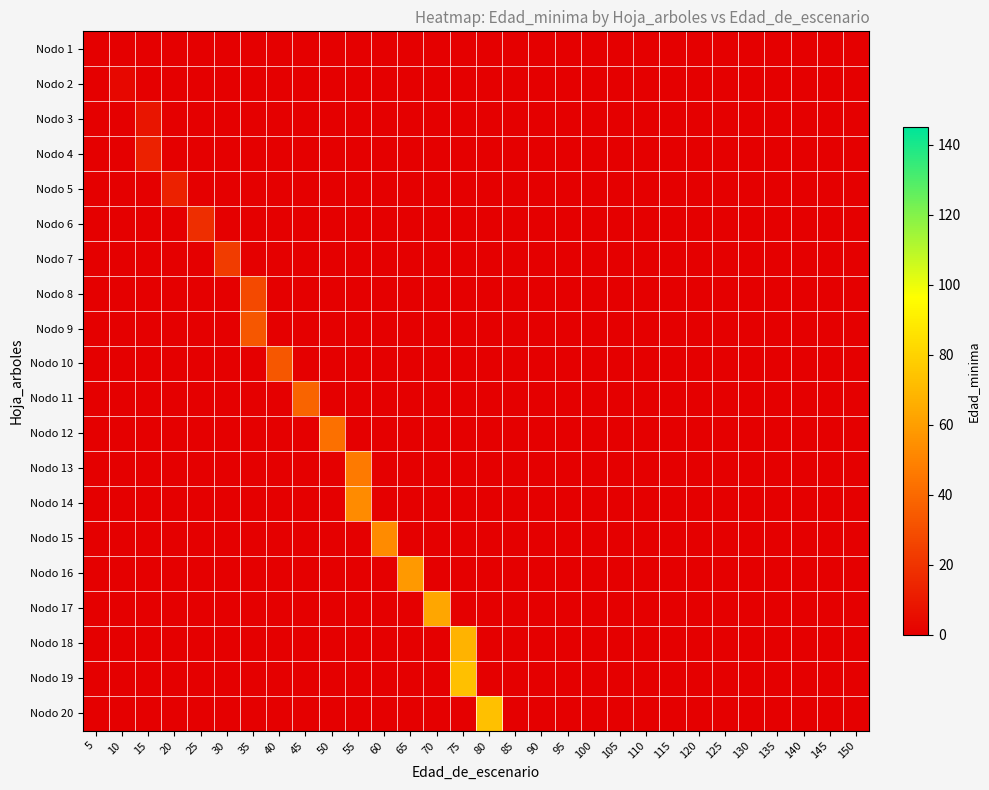

Reading left to right, extract all data points from this chart.

row_0: 5=0	10=-1	15=-1	20=-1	25=-1	30=-1	35=-1	40=-1	45=-1	50=-1	55=-1	60=-1	65=-1	70=-1	75=-1	80=-1	85=-1	90=-1	95=-1	100=-1	105=-1	110=-1	115=-1	120=-1	125=-1	130=-1	135=-1	140=-1	145=-1	150=-1
row_1: 5=-1	10=3	15=-1	20=-1	25=-1	30=-1	35=-1	40=-1	45=-1	50=-1	55=-1	60=-1	65=-1	70=-1	75=-1	80=-1	85=-1	90=-1	95=-1	100=-1	105=-1	110=-1	115=-1	120=-1	125=-1	130=-1	135=-1	140=-1	145=-1	150=-1
row_2: 5=-1	10=-1	15=8	20=-1	25=-1	30=-1	35=-1	40=-1	45=-1	50=-1	55=-1	60=-1	65=-1	70=-1	75=-1	80=-1	85=-1	90=-1	95=-1	100=-1	105=-1	110=-1	115=-1	120=-1	125=-1	130=-1	135=-1	140=-1	145=-1	150=-1
row_3: 5=-1	10=-1	15=13	20=-1	25=-1	30=-1	35=-1	40=-1	45=-1	50=-1	55=-1	60=-1	65=-1	70=-1	75=-1	80=-1	85=-1	90=-1	95=-1	100=-1	105=-1	110=-1	115=-1	120=-1	125=-1	130=-1	135=-1	140=-1	145=-1	150=-1
row_4: 5=-1	10=-1	15=-1	20=13	25=-1	30=-1	35=-1	40=-1	45=-1	50=-1	55=-1	60=-1	65=-1	70=-1	75=-1	80=-1	85=-1	90=-1	95=-1	100=-1	105=-1	110=-1	115=-1	120=-1	125=-1	130=-1	135=-1	140=-1	145=-1	150=-1
row_5: 5=-1	10=-1	15=-1	20=-1	25=18	30=-1	35=-1	40=-1	45=-1	50=-1	55=-1	60=-1	65=-1	70=-1	75=-1	80=-1	85=-1	90=-1	95=-1	100=-1	105=-1	110=-1	115=-1	120=-1	125=-1	130=-1	135=-1	140=-1	145=-1	150=-1
row_6: 5=-1	10=-1	15=-1	20=-1	25=-1	30=23	35=-1	40=-1	45=-1	50=-1	55=-1	60=-1	65=-1	70=-1	75=-1	80=-1	85=-1	90=-1	95=-1	100=-1	105=-1	110=-1	115=-1	120=-1	125=-1	130=-1	135=-1	140=-1	145=-1	150=-1
row_7: 5=-1	10=-1	15=-1	20=-1	25=-1	30=-1	35=28	40=-1	45=-1	50=-1	55=-1	60=-1	65=-1	70=-1	75=-1	80=-1	85=-1	90=-1	95=-1	100=-1	105=-1	110=-1	115=-1	120=-1	125=-1	130=-1	135=-1	140=-1	145=-1	150=-1
row_8: 5=-1	10=-1	15=-1	20=-1	25=-1	30=-1	35=33	40=-1	45=-1	50=-1	55=-1	60=-1	65=-1	70=-1	75=-1	80=-1	85=-1	90=-1	95=-1	100=-1	105=-1	110=-1	115=-1	120=-1	125=-1	130=-1	135=-1	140=-1	145=-1	150=-1
row_9: 5=-1	10=-1	15=-1	20=-1	25=-1	30=-1	35=-1	40=33	45=-1	50=-1	55=-1	60=-1	65=-1	70=-1	75=-1	80=-1	85=-1	90=-1	95=-1	100=-1	105=-1	110=-1	115=-1	120=-1	125=-1	130=-1	135=-1	140=-1	145=-1	150=-1
row_10: 5=-1	10=-1	15=-1	20=-1	25=-1	30=-1	35=-1	40=-1	45=38	50=-1	55=-1	60=-1	65=-1	70=-1	75=-1	80=-1	85=-1	90=-1	95=-1	100=-1	105=-1	110=-1	115=-1	120=-1	125=-1	130=-1	135=-1	140=-1	145=-1	150=-1
row_11: 5=-1	10=-1	15=-1	20=-1	25=-1	30=-1	35=-1	40=-1	45=-1	50=43	55=-1	60=-1	65=-1	70=-1	75=-1	80=-1	85=-1	90=-1	95=-1	100=-1	105=-1	110=-1	115=-1	120=-1	125=-1	130=-1	135=-1	140=-1	145=-1	150=-1
row_12: 5=-1	10=-1	15=-1	20=-1	25=-1	30=-1	35=-1	40=-1	45=-1	50=-1	55=47	60=-1	65=-1	70=-1	75=-1	80=-1	85=-1	90=-1	95=-1	100=-1	105=-1	110=-1	115=-1	120=-1	125=-1	130=-1	135=-1	140=-1	145=-1	150=-1
row_13: 5=-1	10=-1	15=-1	20=-1	25=-1	30=-1	35=-1	40=-1	45=-1	50=-1	55=53	60=-1	65=-1	70=-1	75=-1	80=-1	85=-1	90=-1	95=-1	100=-1	105=-1	110=-1	115=-1	120=-1	125=-1	130=-1	135=-1	140=-1	145=-1	150=-1
row_14: 5=-1	10=-1	15=-1	20=-1	25=-1	30=-1	35=-1	40=-1	45=-1	50=-1	55=-1	60=53	65=-1	70=-1	75=-1	80=-1	85=-1	90=-1	95=-1	100=-1	105=-1	110=-1	115=-1	120=-1	125=-1	130=-1	135=-1	140=-1	145=-1	150=-1
row_15: 5=-1	10=-1	15=-1	20=-1	25=-1	30=-1	35=-1	40=-1	45=-1	50=-1	55=-1	60=-1	65=58	70=-1	75=-1	80=-1	85=-1	90=-1	95=-1	100=-1	105=-1	110=-1	115=-1	120=-1	125=-1	130=-1	135=-1	140=-1	145=-1	150=-1
row_16: 5=-1	10=-1	15=-1	20=-1	25=-1	30=-1	35=-1	40=-1	45=-1	50=-1	55=-1	60=-1	65=-1	70=63	75=-1	80=-1	85=-1	90=-1	95=-1	100=-1	105=-1	110=-1	115=-1	120=-1	125=-1	130=-1	135=-1	140=-1	145=-1	150=-1
row_17: 5=-1	10=-1	15=-1	20=-1	25=-1	30=-1	35=-1	40=-1	45=-1	50=-1	55=-1	60=-1	65=-1	70=-1	75=68	80=-1	85=-1	90=-1	95=-1	100=-1	105=-1	110=-1	115=-1	120=-1	125=-1	130=-1	135=-1	140=-1	145=-1	150=-1
row_18: 5=-1	10=-1	15=-1	20=-1	25=-1	30=-1	35=-1	40=-1	45=-1	50=-1	55=-1	60=-1	65=-1	70=-1	75=73	80=-1	85=-1	90=-1	95=-1	100=-1	105=-1	110=-1	115=-1	120=-1	125=-1	130=-1	135=-1	140=-1	145=-1	150=-1
row_19: 5=-1	10=-1	15=-1	20=-1	25=-1	30=-1	35=-1	40=-1	45=-1	50=-1	55=-1	60=-1	65=-1	70=-1	75=-1	80=73	85=-1	90=-1	95=-1	100=-1	105=-1	110=-1	115=-1	120=-1	125=-1	130=-1	135=-1	140=-1	145=-1	150=-1